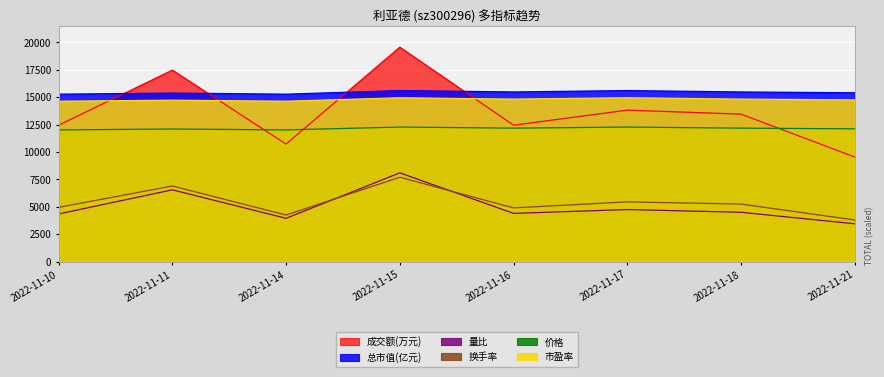

How many lines are shown in the chart?

6